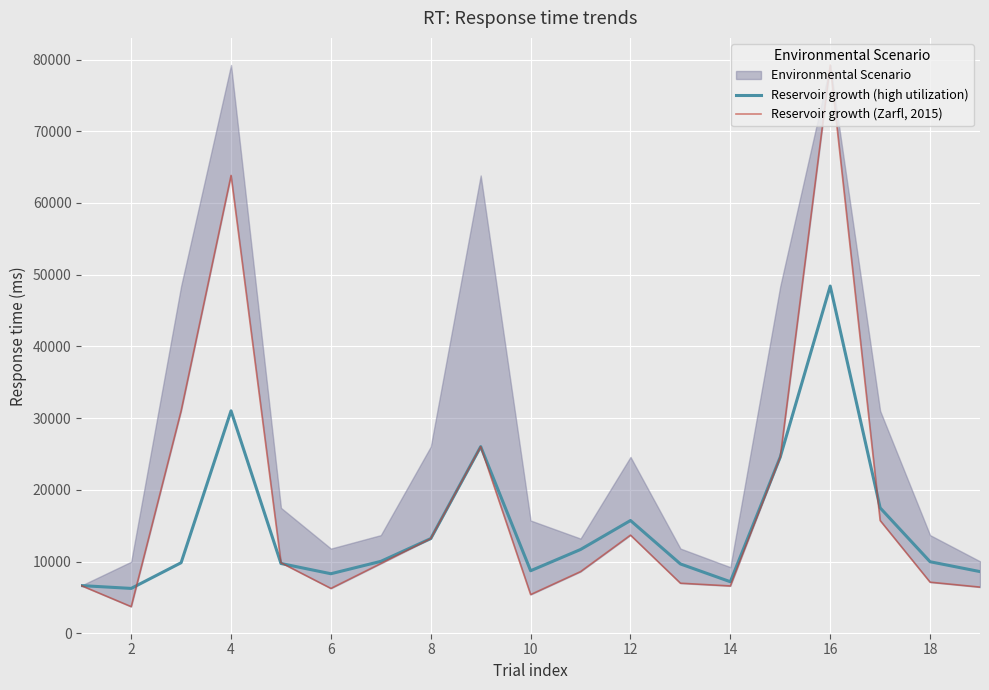

At which label does Reservoir growth (high utilization) reach its minimum?

2